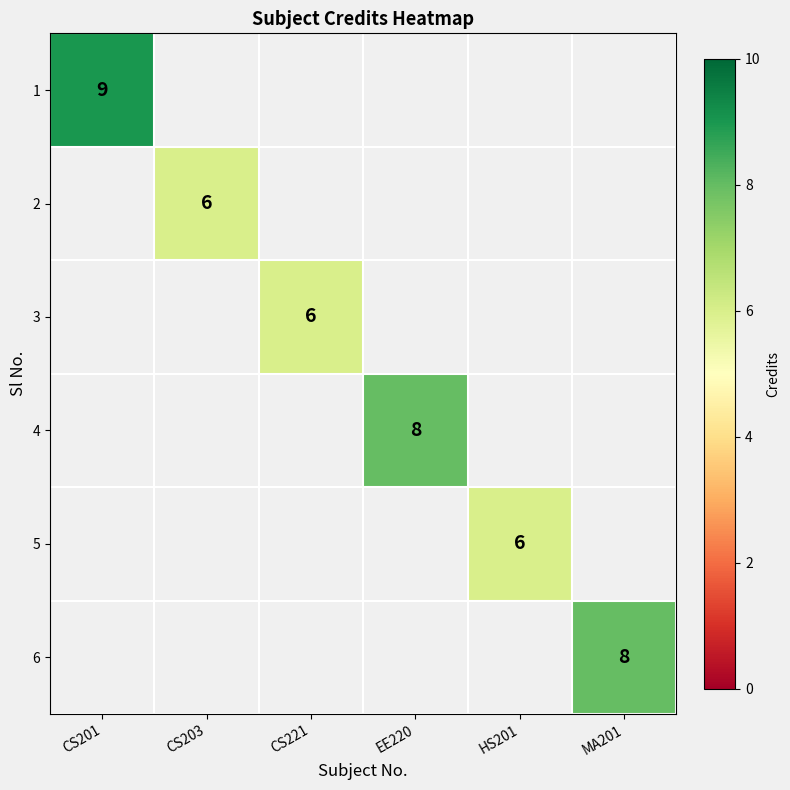

What is the minimum value shown in the chart?

6.0